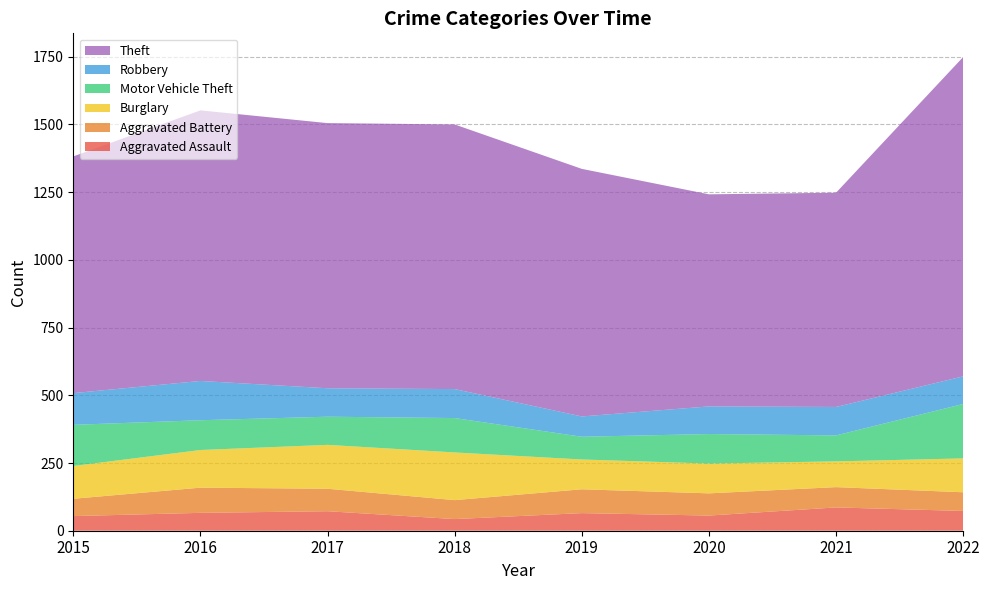

Reading left to right, extract all data points from this chart.

Aggravated Assault: 2015=54	2016=66	2017=72	2018=43	2019=65	2020=56	2021=86	2022=73
Aggravated Battery: 2015=64	2016=93	2017=83	2018=70	2019=88	2020=82	2021=75	2022=69
Burglary: 2015=121	2016=139	2017=162	2018=176	2019=110	2020=110	2021=95	2022=125
Motor Vehicle Theft: 2015=152	2016=110	2017=104	2018=127	2019=84	2020=109	2021=96	2022=201
Robbery: 2015=117	2016=145	2017=105	2018=107	2019=75	2020=102	2021=105	2022=102
Theft: 2015=874	2016=999	2017=979	2018=977	2019=914	2020=783	2021=791	2022=1179